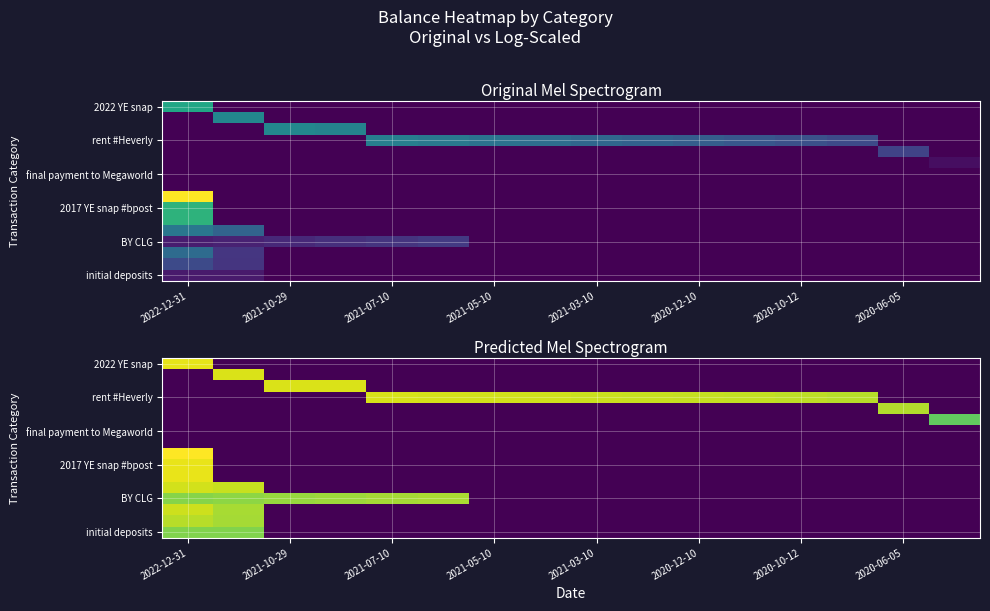

At which category is the sum across all series the highest?

2022-12-31